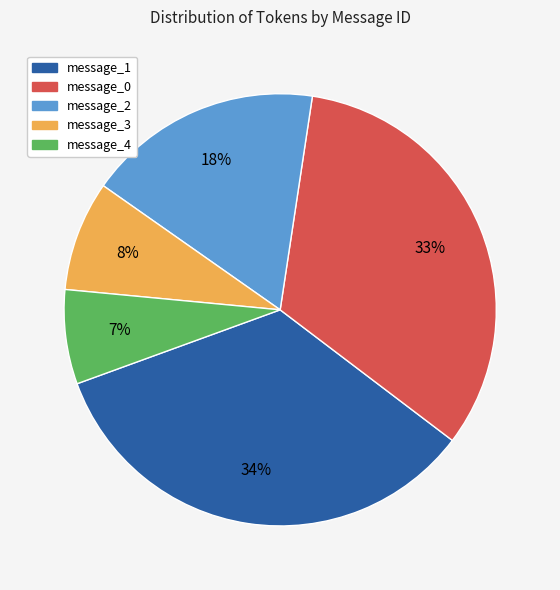

Is the sum of message_3 and message_2 greater than half?

No